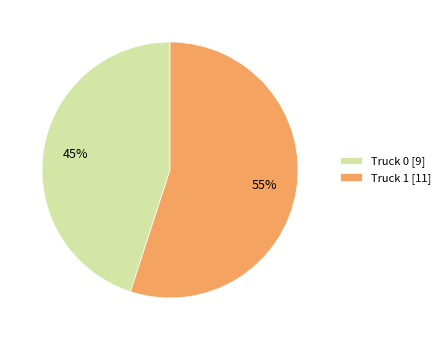

To the nearest percent, what is the difference between the Truck 0 and Truck 1 slice percentages?

10%